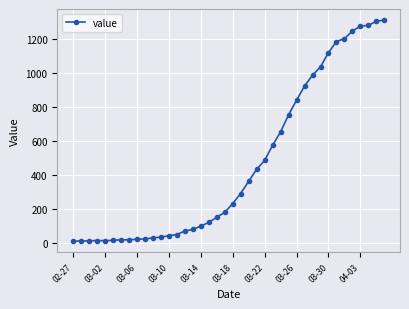

Does the chart display data point markers on the line(s)?

Yes